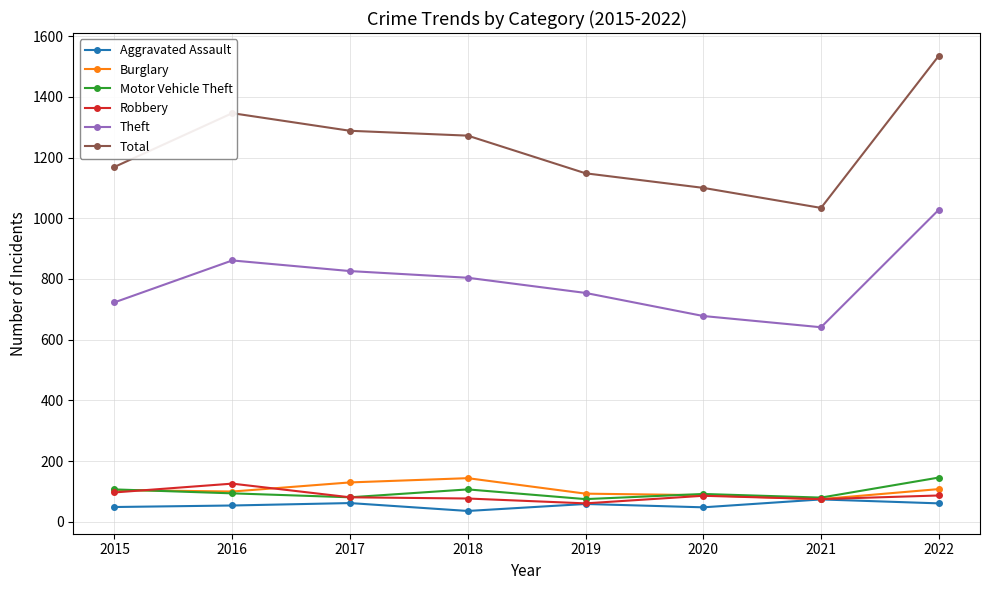

What is the difference between the maximum and second lowest values in the Aggravated Assault series?

26